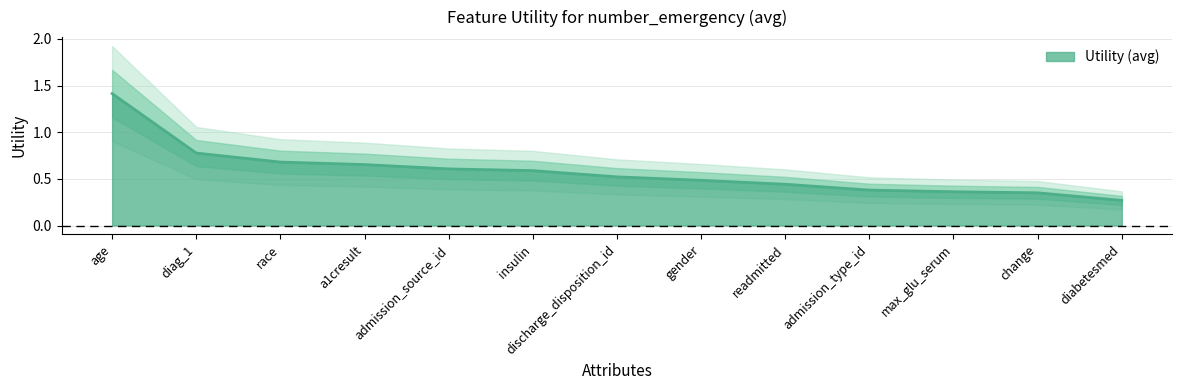

True or false: there are more than 1 points higher than both neighbors.

False